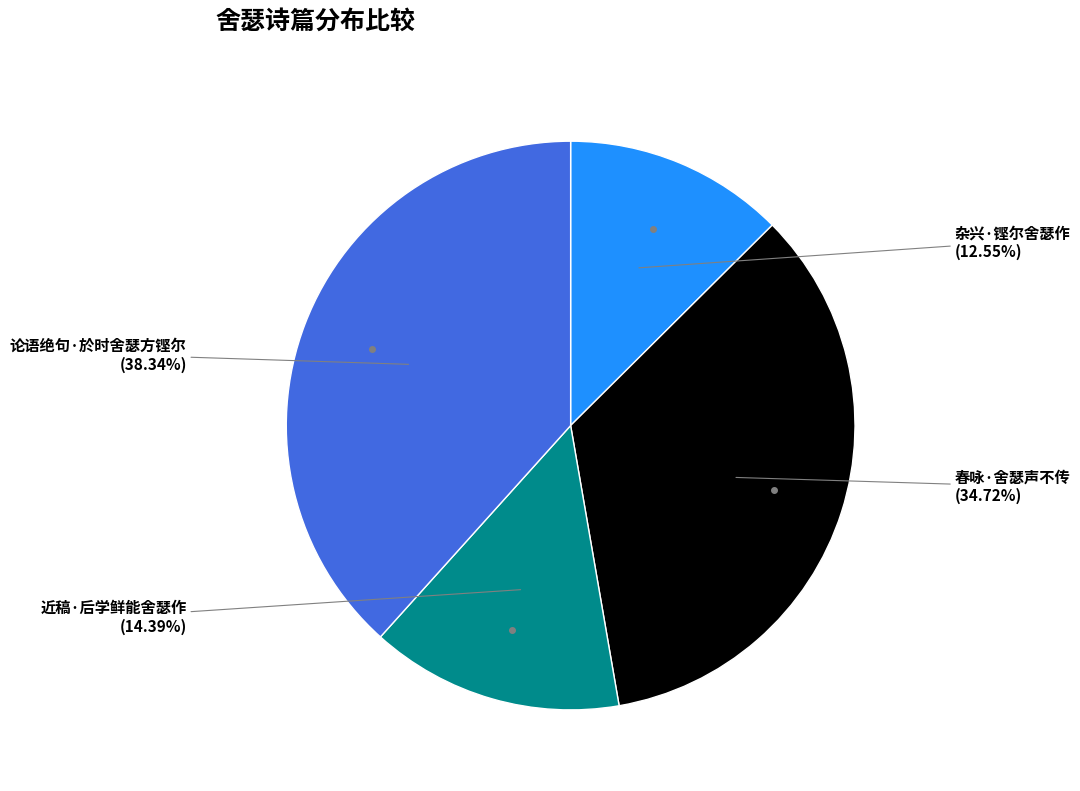

Which category has the biggest portion of the pie?

论语绝句·於时舍瑟方铿尔